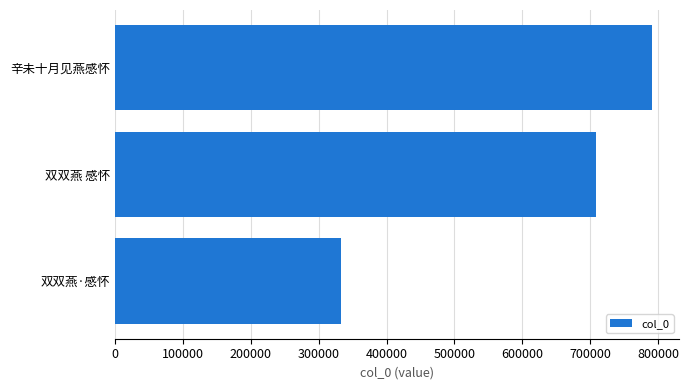

What is the difference between the values at 双双燕 感怀 and 辛未十月见燕感怀?

83301